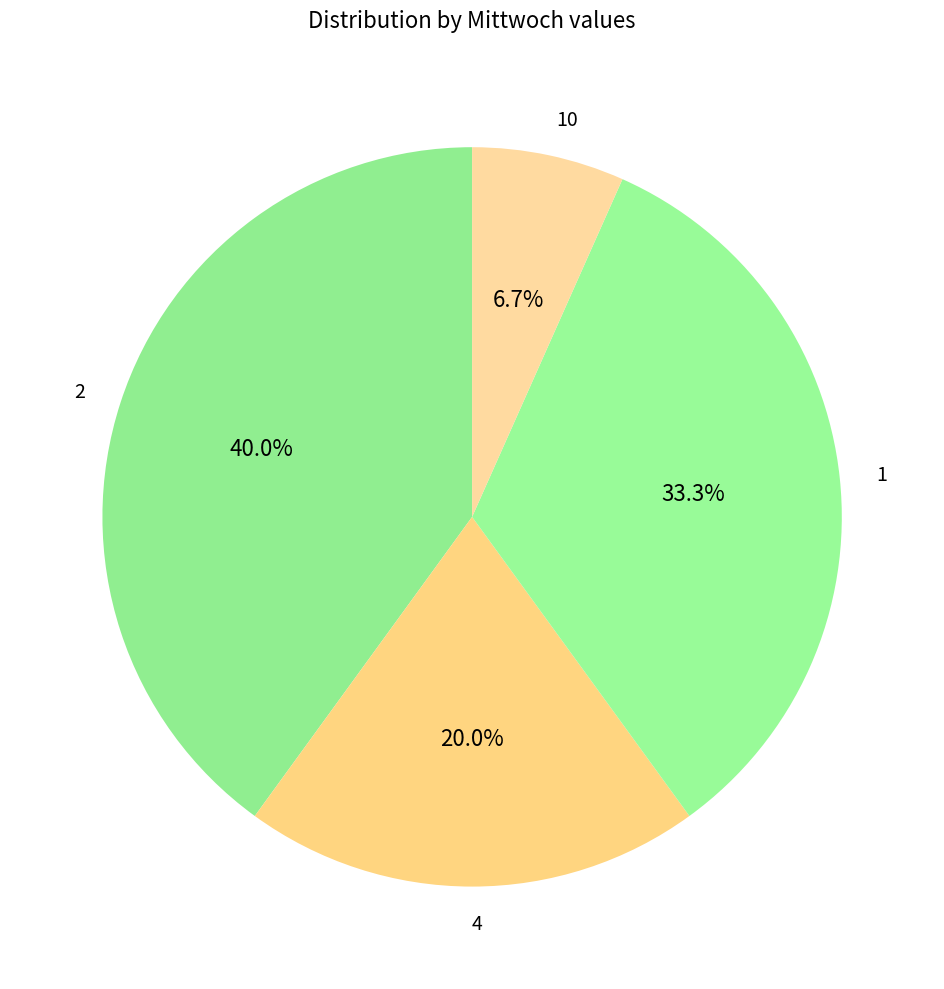

Approximately how many times larger is the value at 2 compared to 1?

1.2